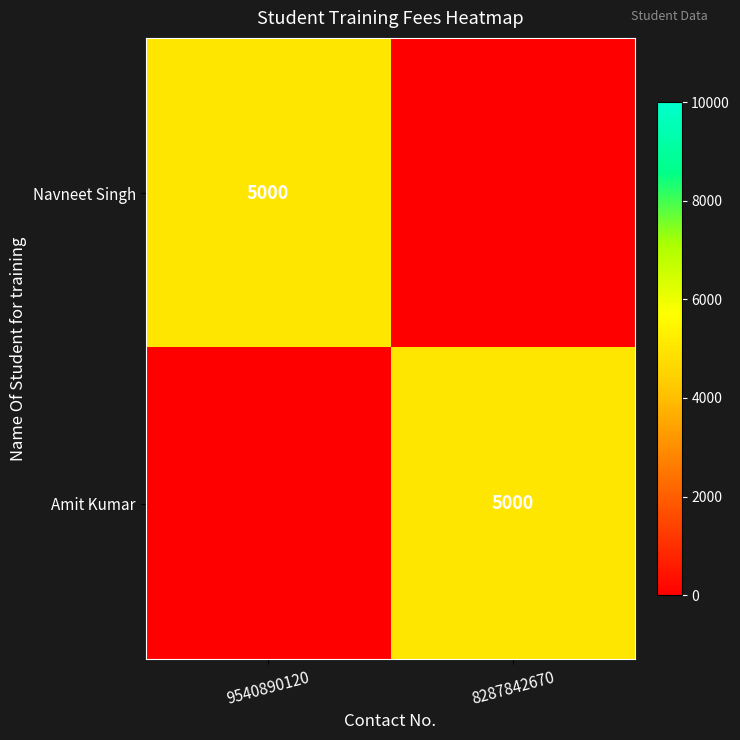

How many positive values does the Navneet Singh series have?

1